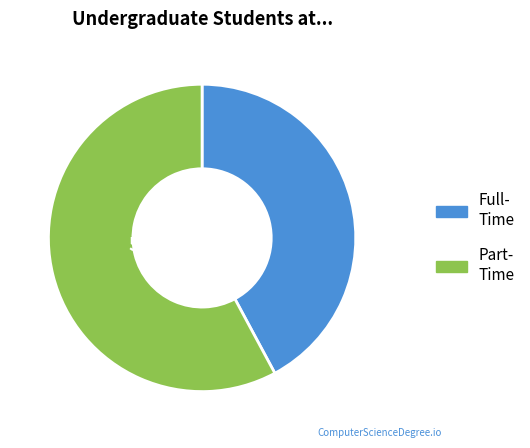

To the nearest percent, what is the difference between the largest and smallest slice percentages?

16%